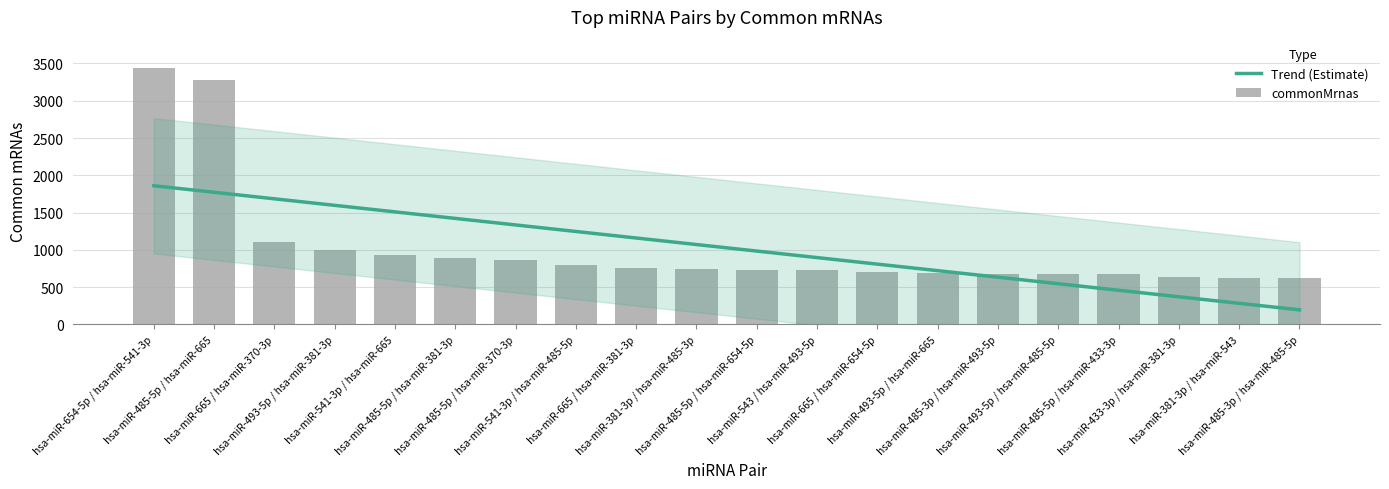

How many groups of bars are there?

20